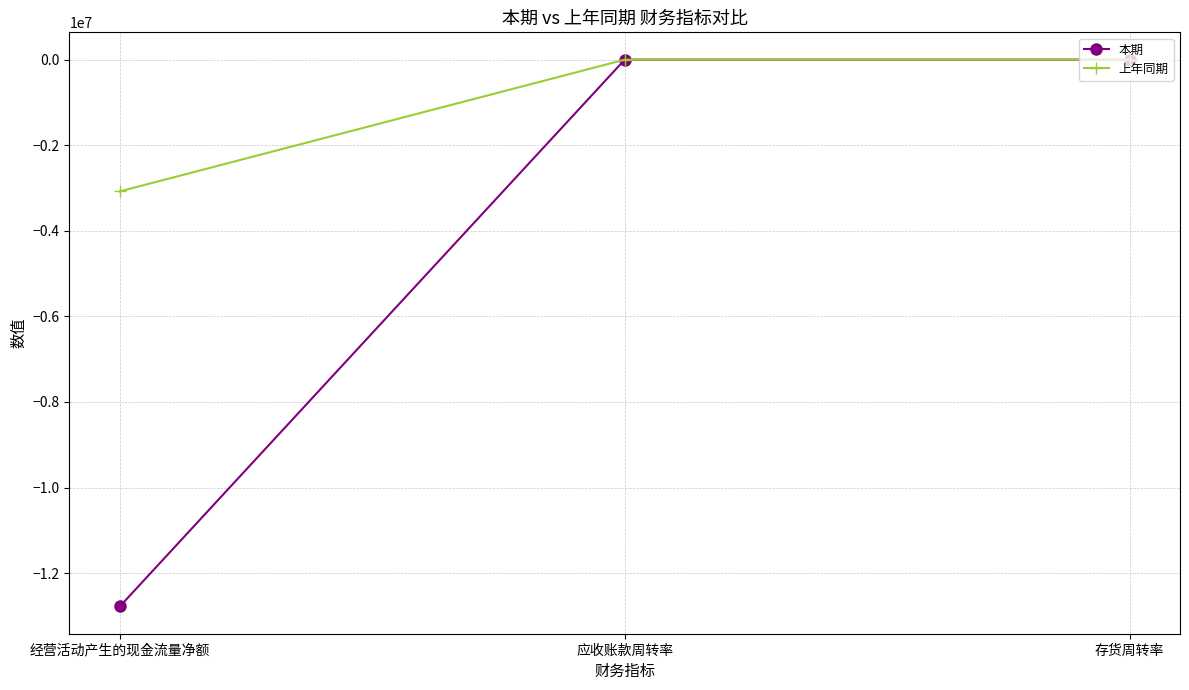

How many lines are shown in the chart?

2